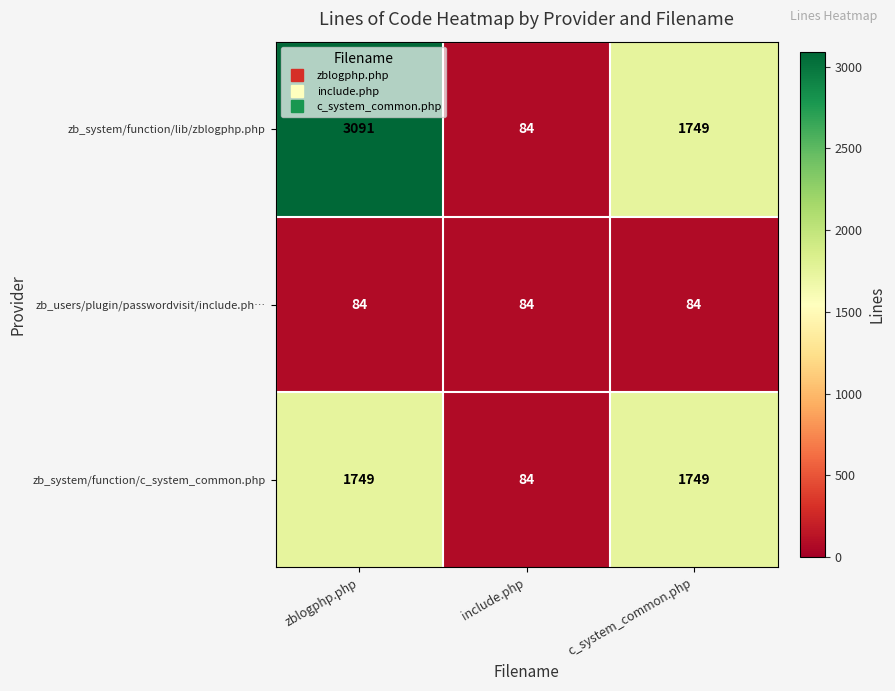

What is the minimum value shown in the chart?

84